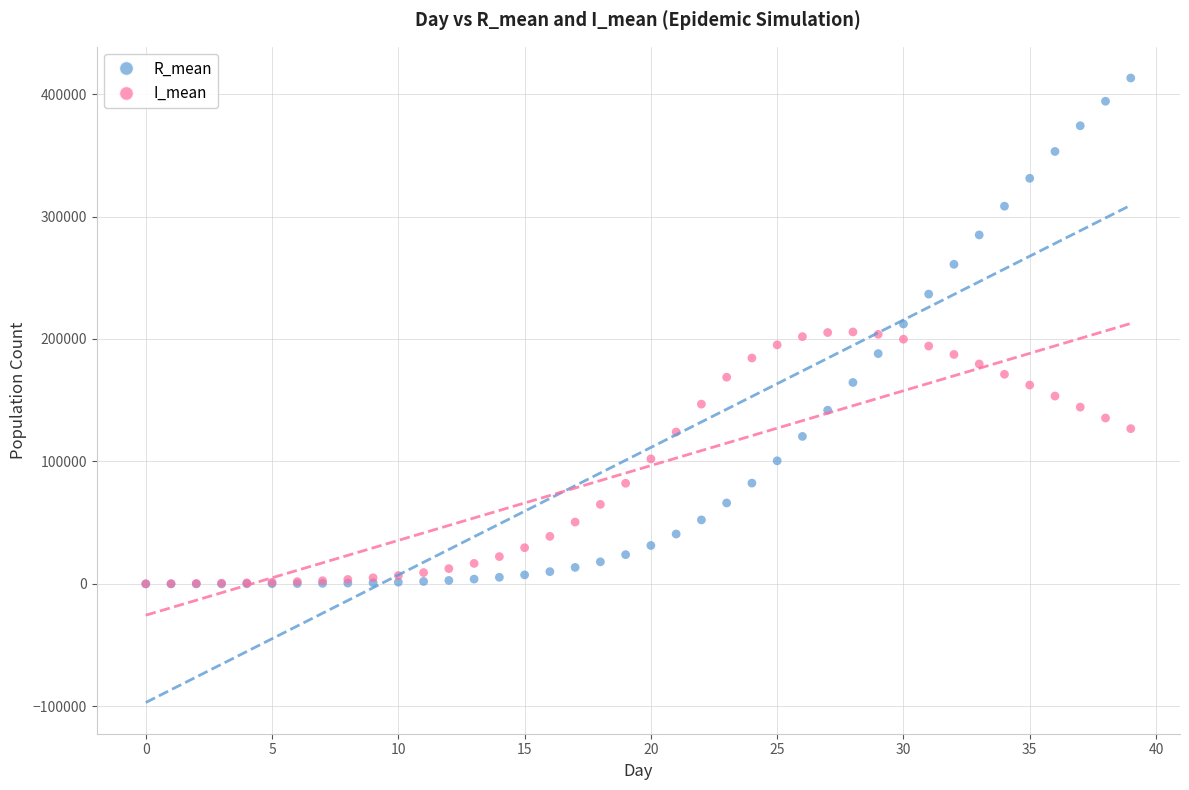

What are all the series names shown in the legend?

R_mean, I_mean